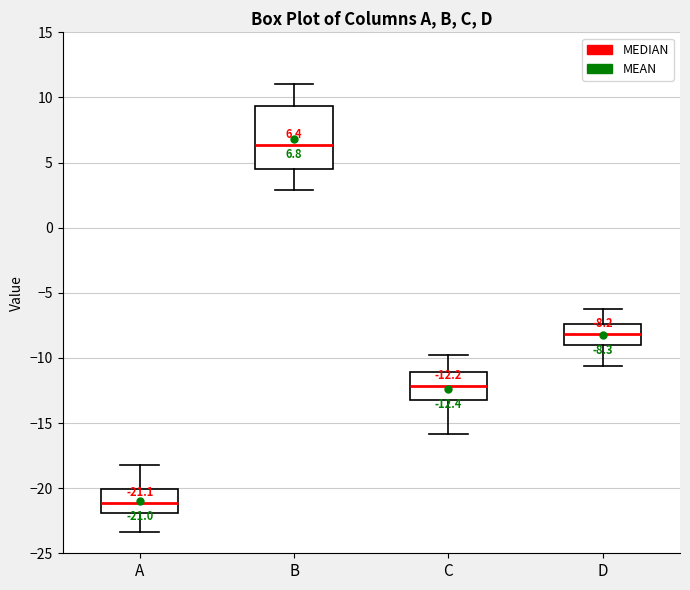

Which box has the highest median line?

B